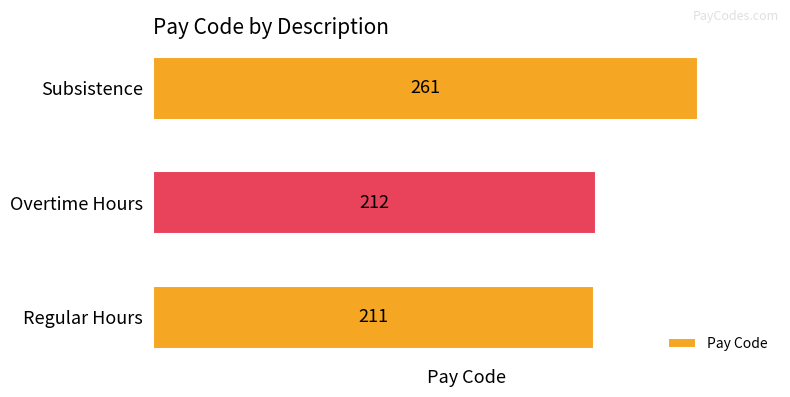

What is the sum of all values?

684